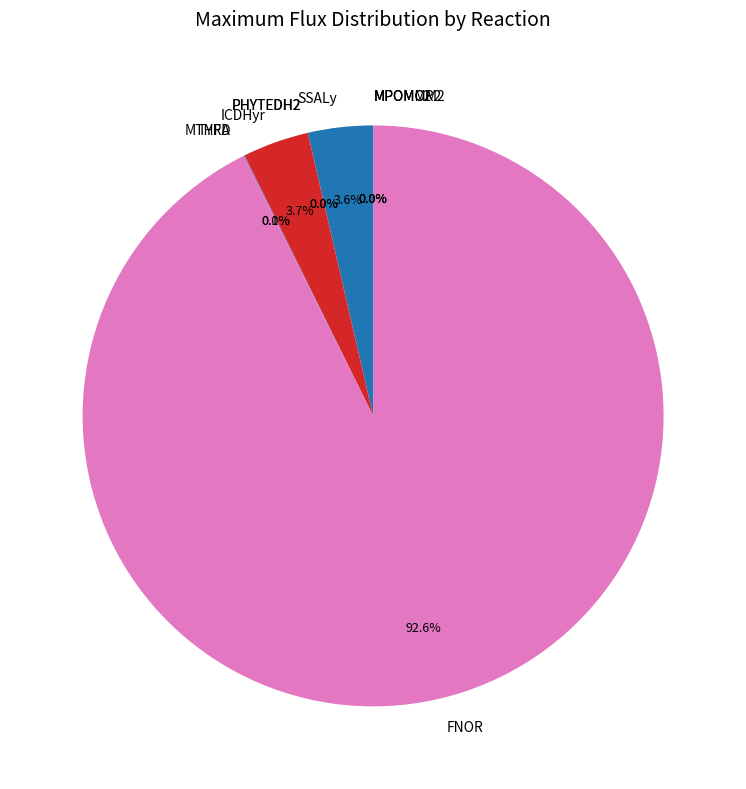

To the nearest percent, what is the difference between the largest and smallest slice percentages?

93%